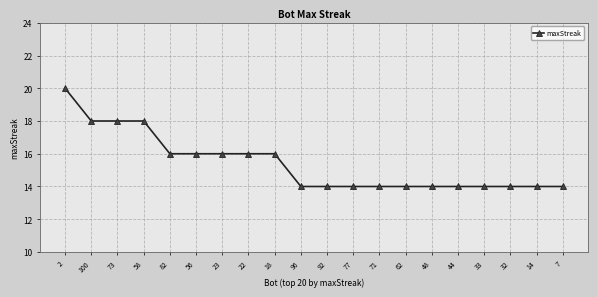

What is the greatest value displayed?

20